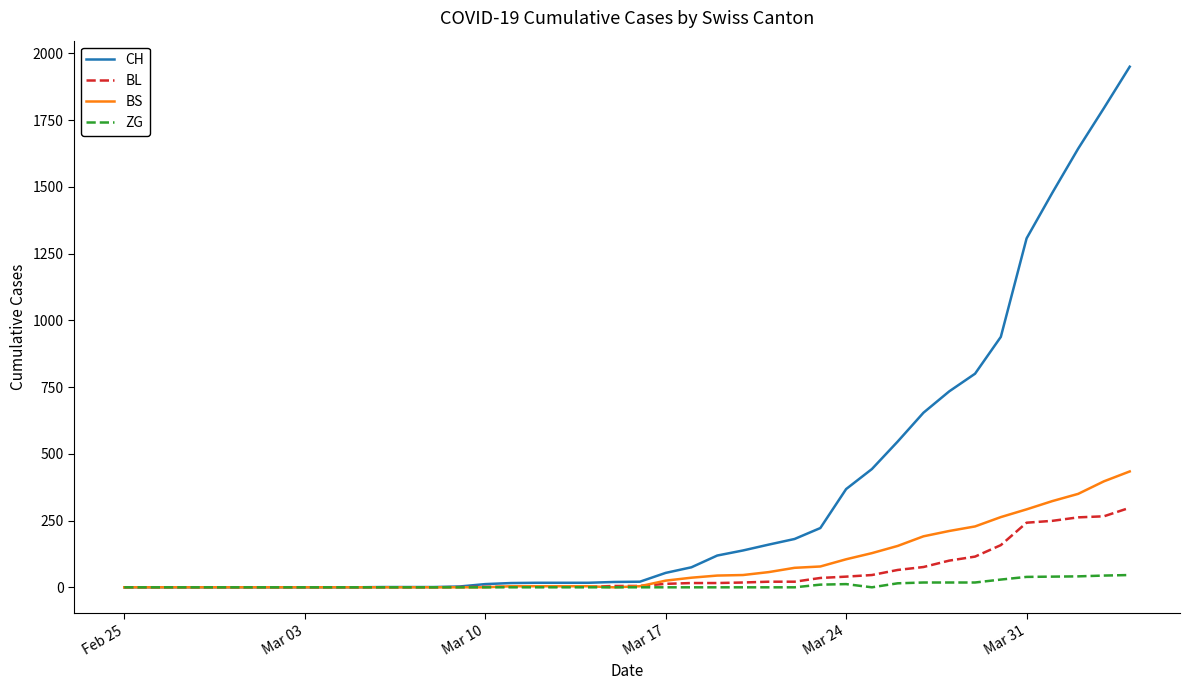

Which series has the widest spread of values?

CH